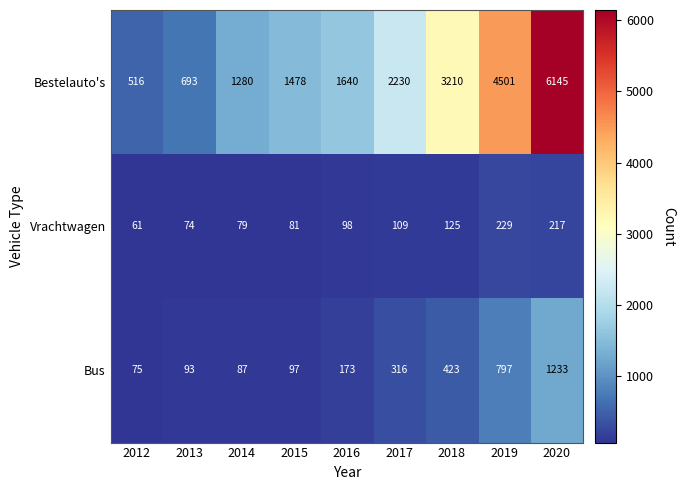

List the series in order of their peak value, lowest first.

Vrachtwagen, Bus, Bestelauto's